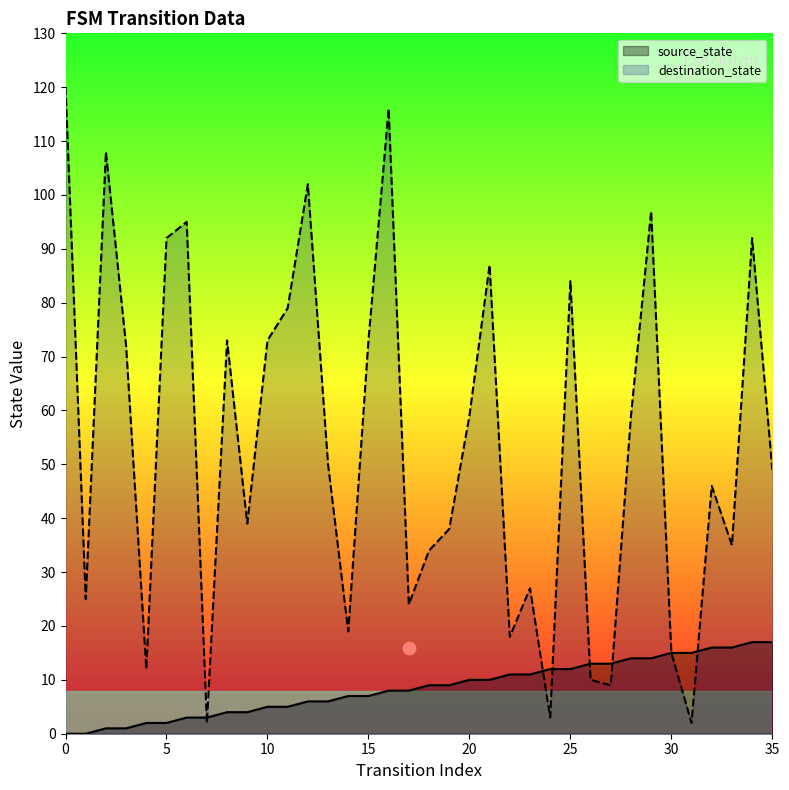

What are all the series names shown in the legend?

source_state, destination_state